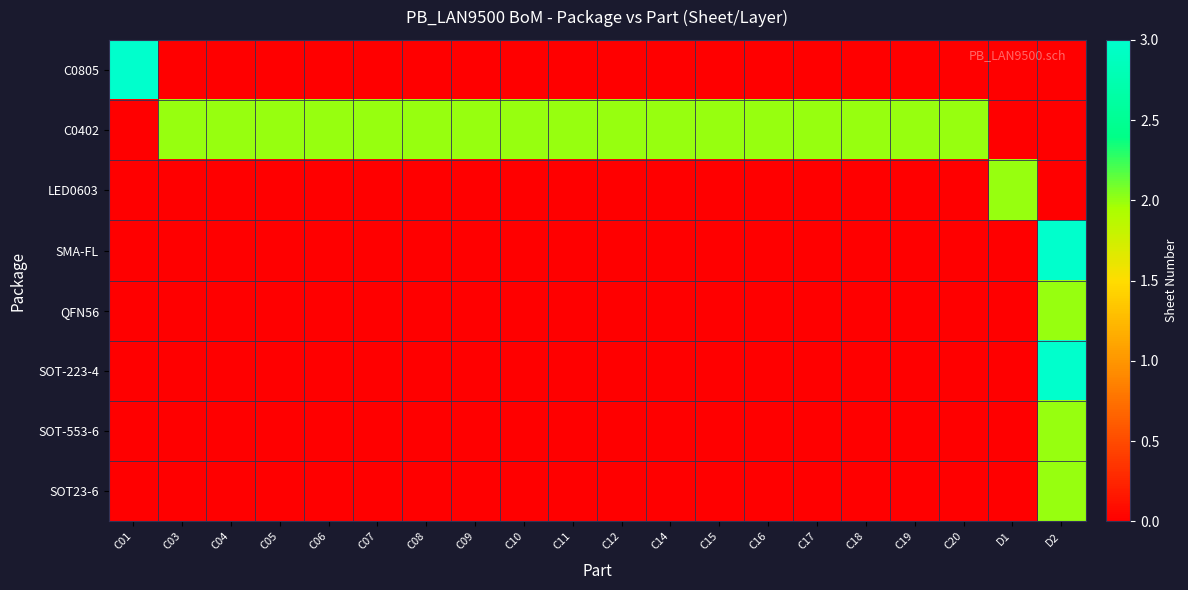

Which series has the largest range (max minus min)?

C0805